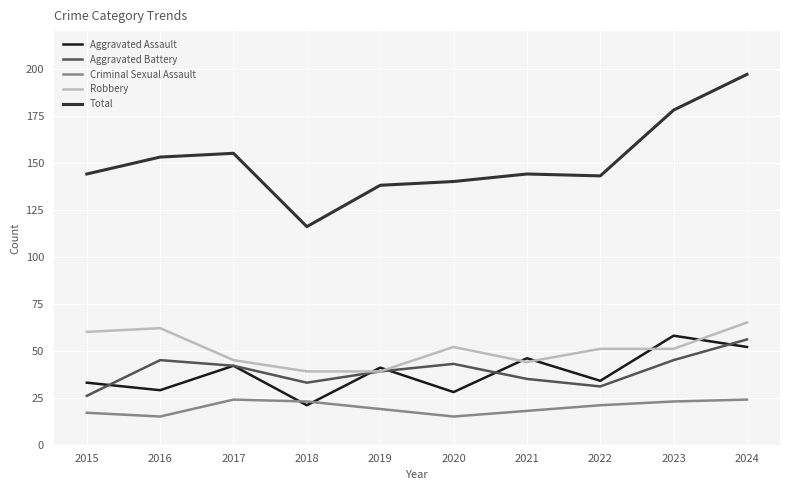

Which series has the largest range (max minus min)?

Total